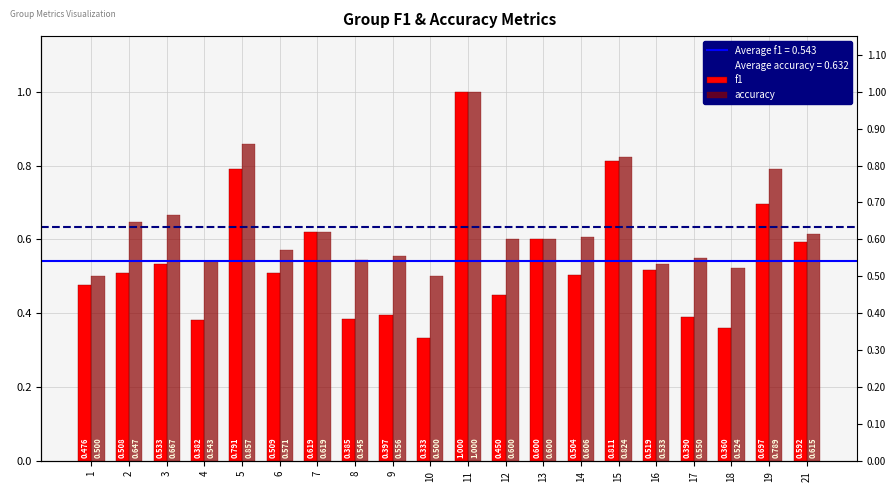

How many accuracy values are between 0 and 1?

20